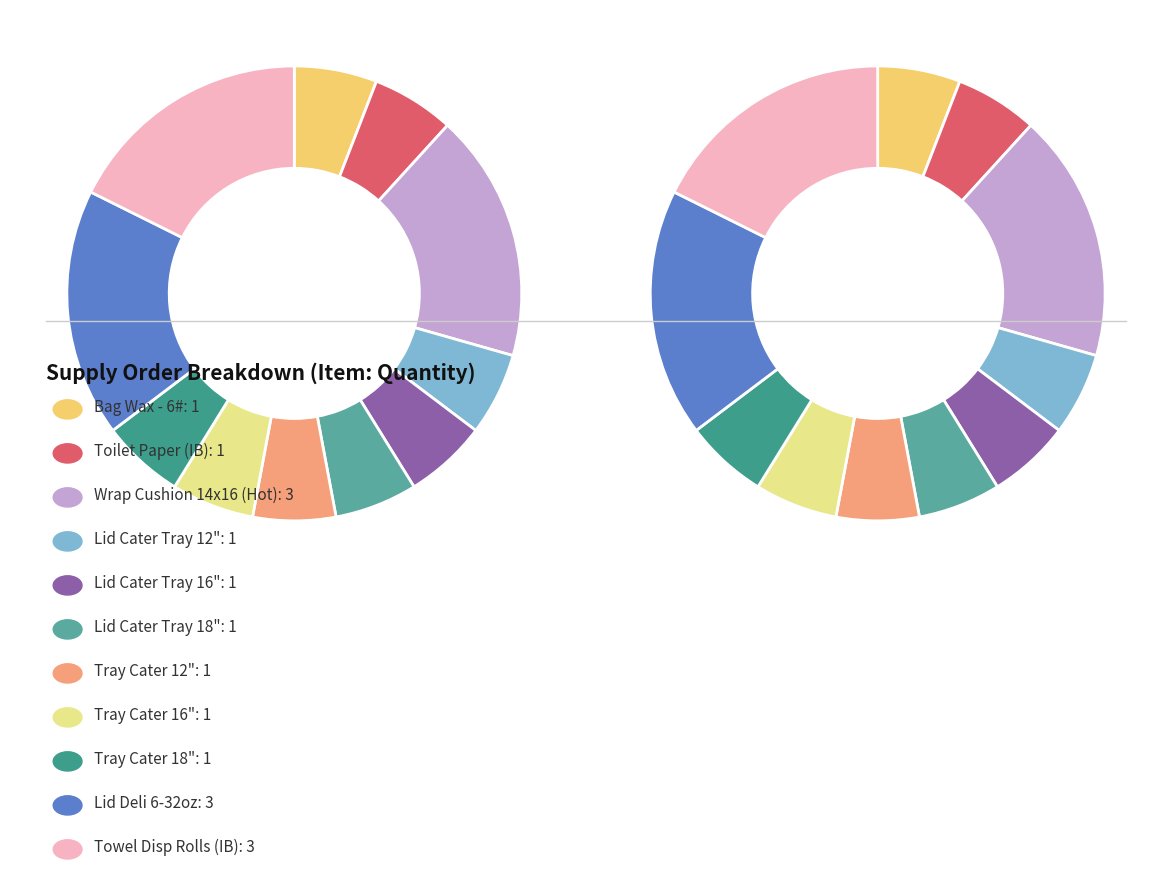

To the nearest percent, what portion does Lid Cater Tray 16" represent?

6%